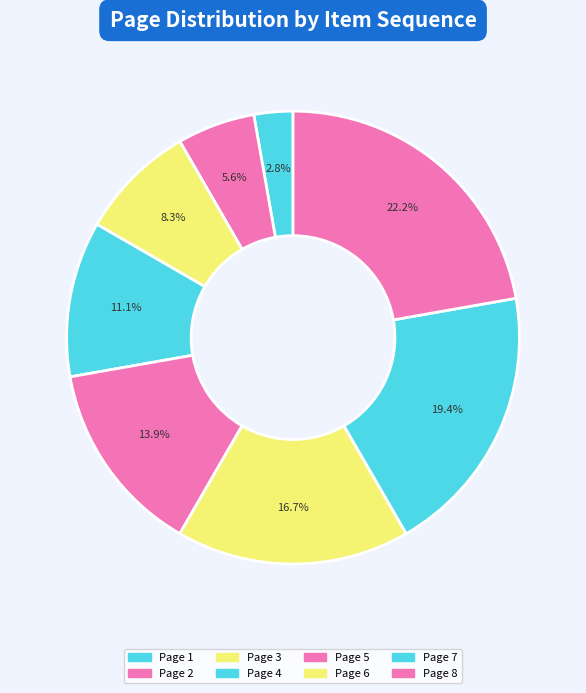

What is the ratio of the value at Page 3 to the value at Page 7?

0.4